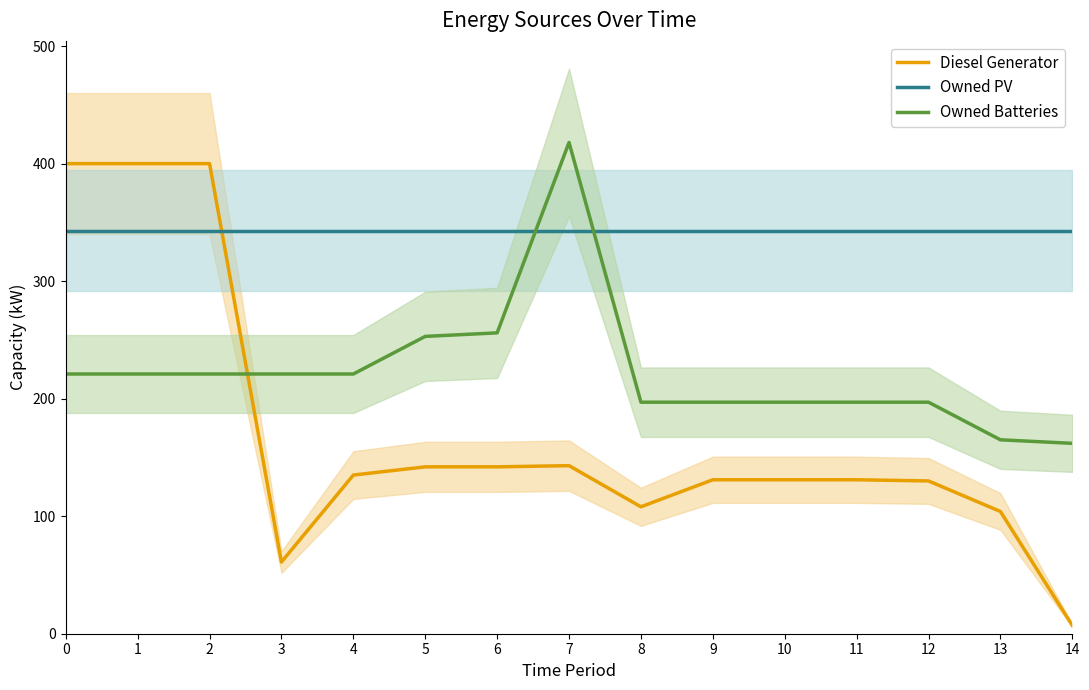

How many times do Owned PV and Diesel Generator cross each other?

1